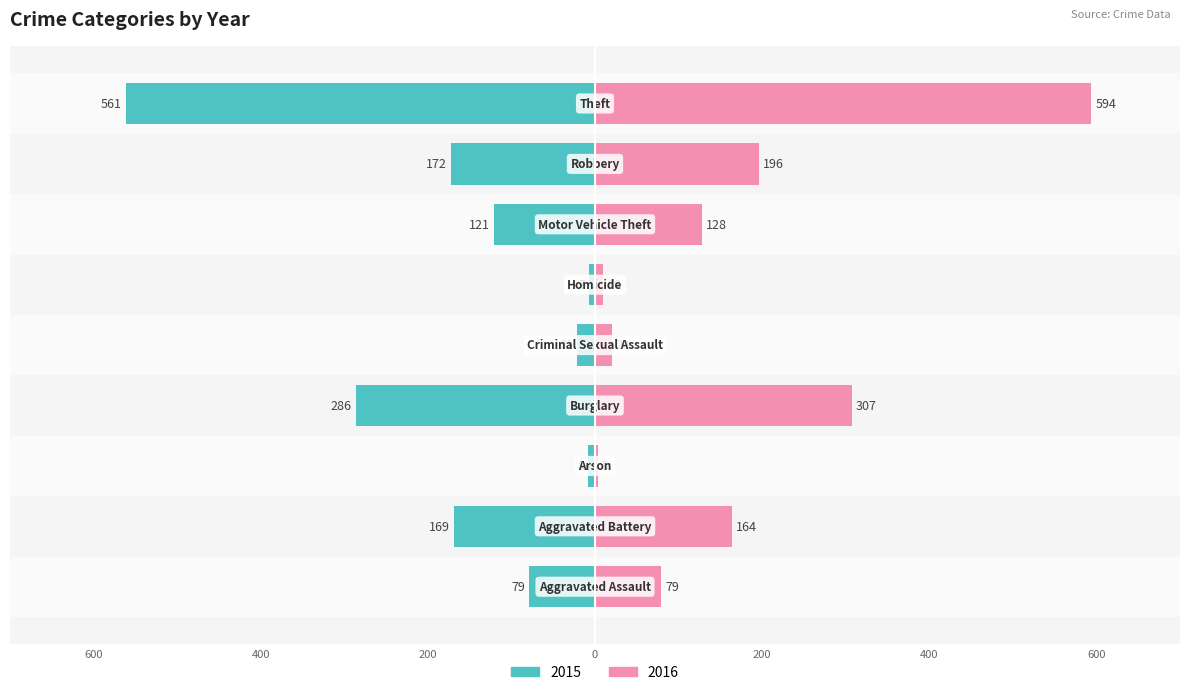

Which series has the largest total across all categories?

2016